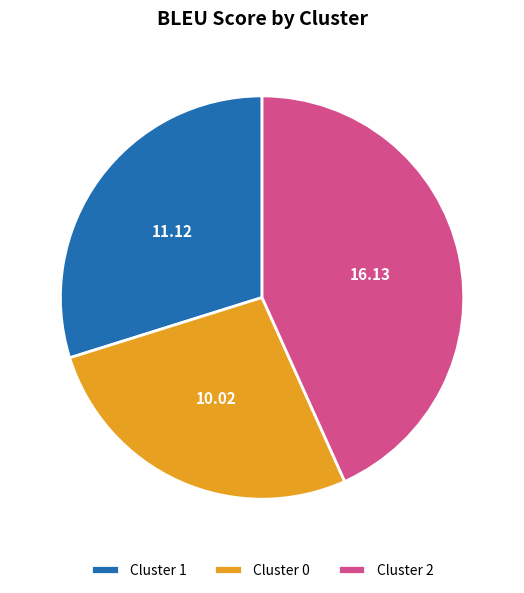

Do Cluster 0 and Cluster 1 together represent more than half of the pie?

Yes